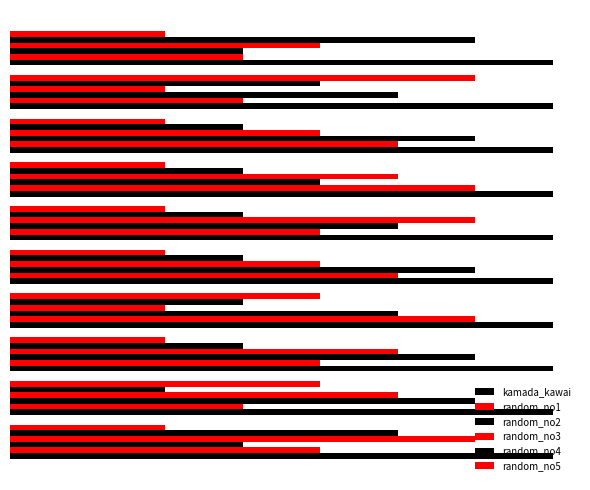

True or false: random_no5 has a value of 4.0 at 1.

True